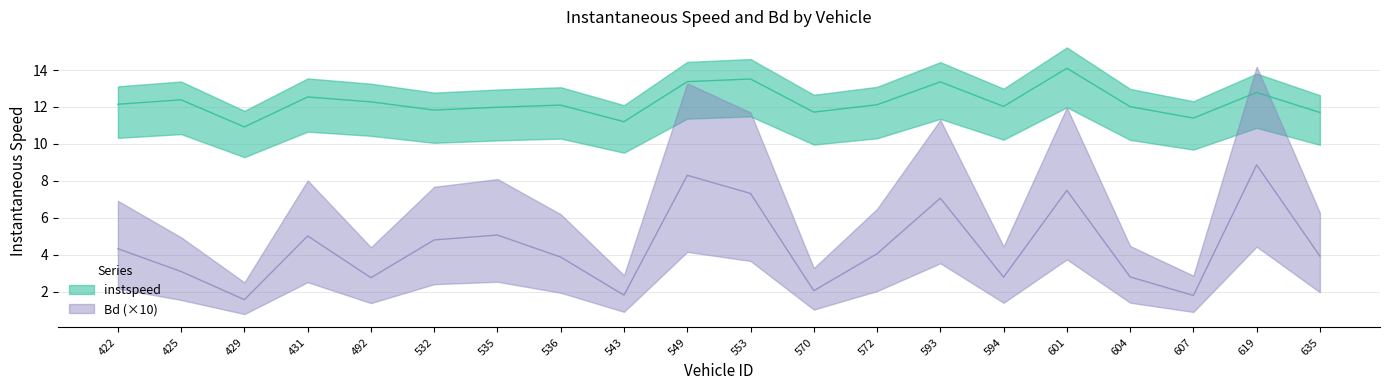

Which category has the highest value in the Bd series?

619